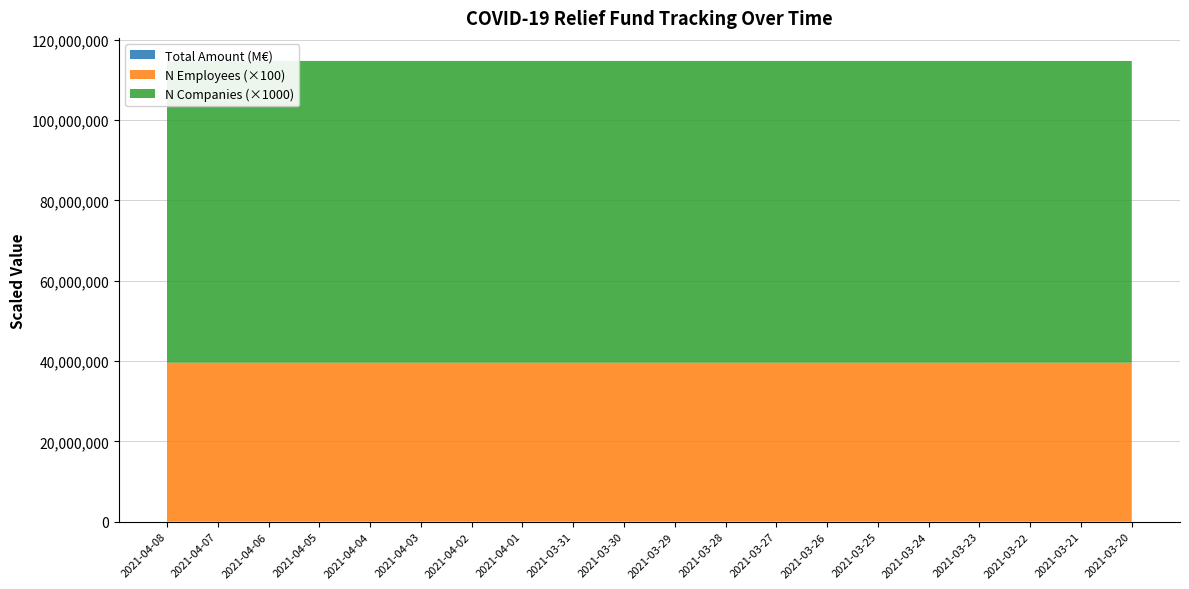

Reading right to left, list all the values displayed in this chart.

total_amount: 2021-03-20=8072248759	2021-03-21=8072514884	2021-03-22=8072514884	2021-03-23=8072725752	2021-03-24=8073032911	2021-03-25=8073687912	2021-03-26=8074104165	2021-03-27=8074597415	2021-03-28=8074678425	2021-03-29=8074678425	2021-03-30=8075606438	2021-03-31=8076049199	2021-04-01=8076113090	2021-04-02=8076113090	2021-04-03=8076113090	2021-04-04=8076113090	2021-04-05=8076113090	2021-04-06=8076113090	2021-04-07=8076223442	2021-04-08=8076360693
n_employees: 2021-03-20=395972	2021-03-21=395972	2021-03-22=395972	2021-03-23=395973	2021-03-24=395975	2021-03-25=395976	2021-03-26=395976	2021-03-27=395976	2021-03-28=395976	2021-03-29=395977	2021-03-30=395977	2021-03-31=395977	2021-04-01=395977	2021-04-02=395977	2021-04-03=395977	2021-04-04=395977	2021-04-05=395977	2021-04-06=395977	2021-04-07=395977	2021-04-08=395977
n_companies: 2021-03-20=75142	2021-03-21=75142	2021-03-22=75142	2021-03-23=75143	2021-03-24=75143	2021-03-25=75143	2021-03-26=75143	2021-03-27=75143	2021-03-28=75143	2021-03-29=75143	2021-03-30=75143	2021-03-31=75143	2021-04-01=75143	2021-04-02=75143	2021-04-03=75143	2021-04-04=75143	2021-04-05=75143	2021-04-06=75143	2021-04-07=75143	2021-04-08=75143